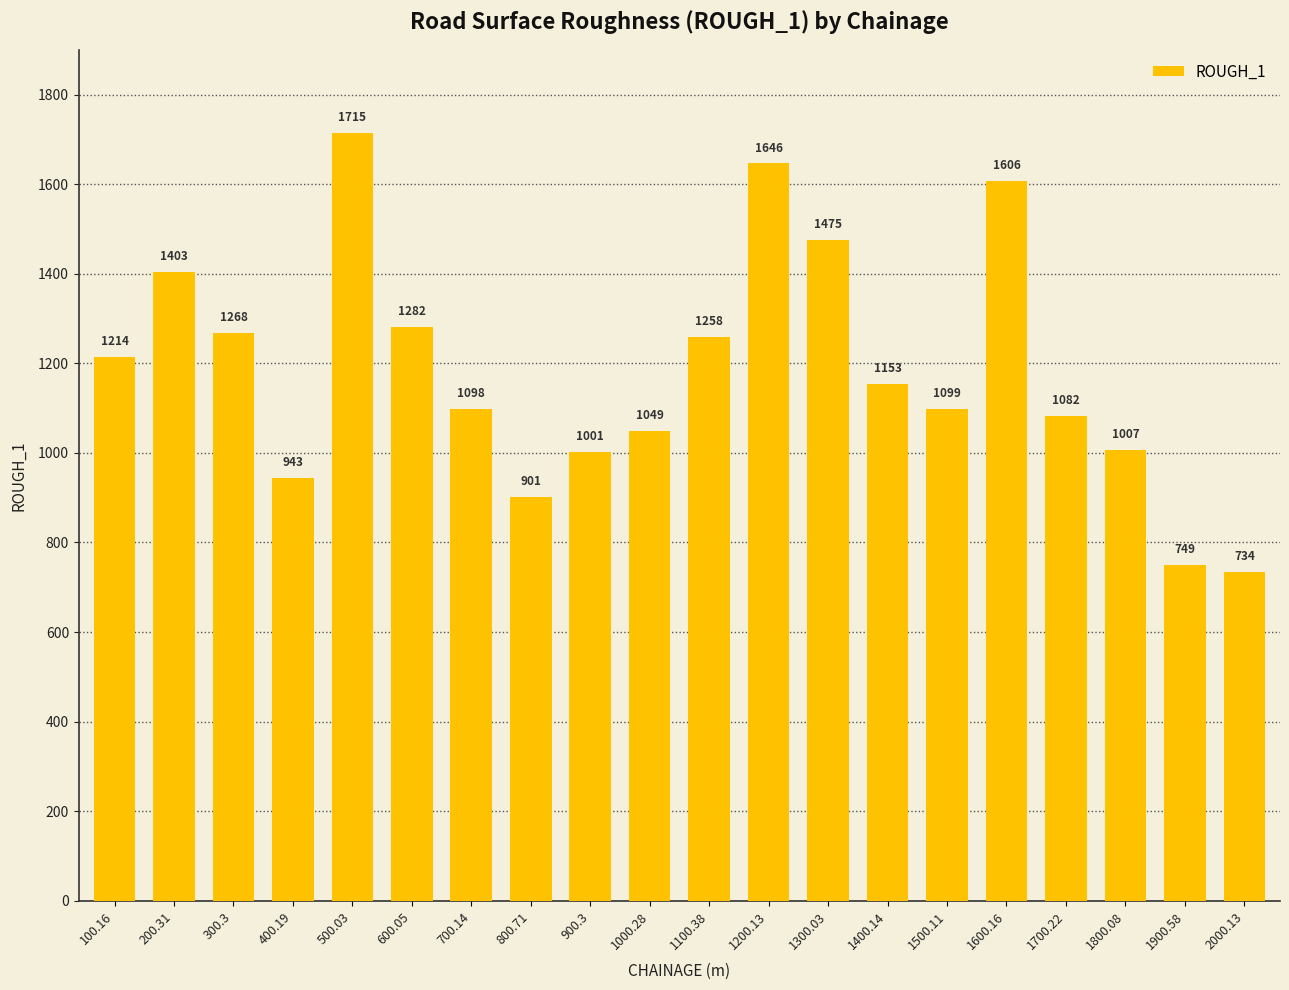

How many bars are there in total?

20